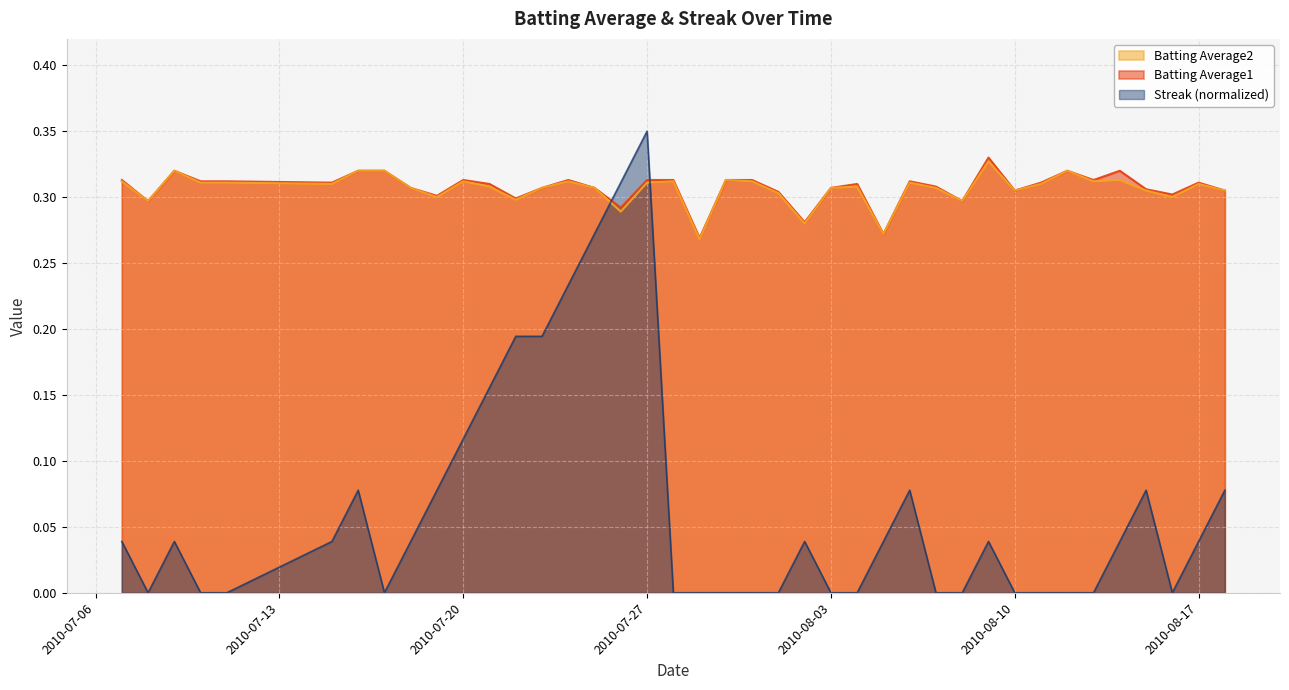

What is the label of the 4th point from the right?

2010-08-15